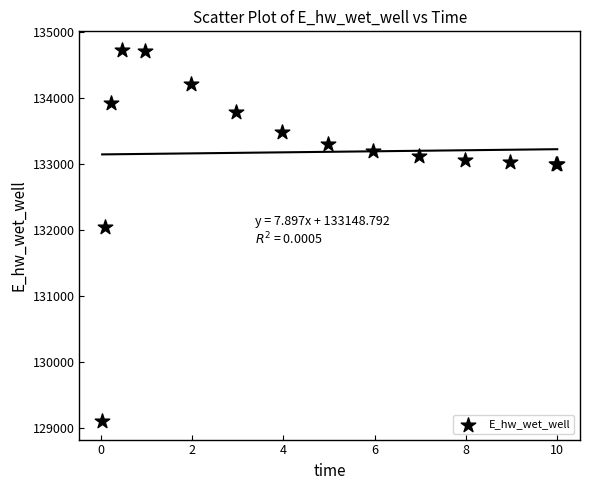

What Y value in the scatter plot is closest to 131920?

132043.3